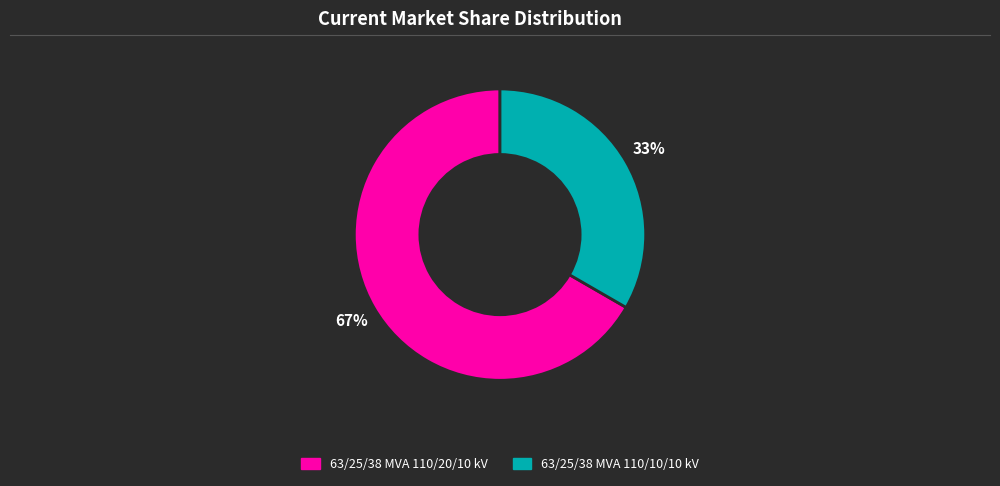

Between 63/25/38 MVA 110/20/10 kV and 63/25/38 MVA 110/10/10 kV, which is larger?

63/25/38 MVA 110/20/10 kV